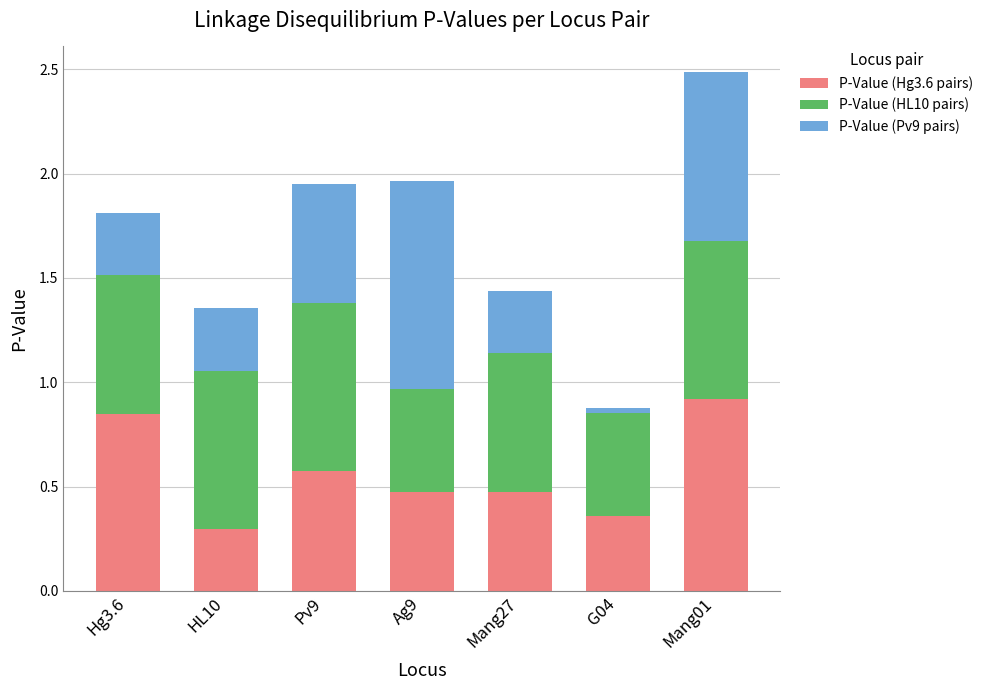

At which category is the sum across all series the highest?

Mang01